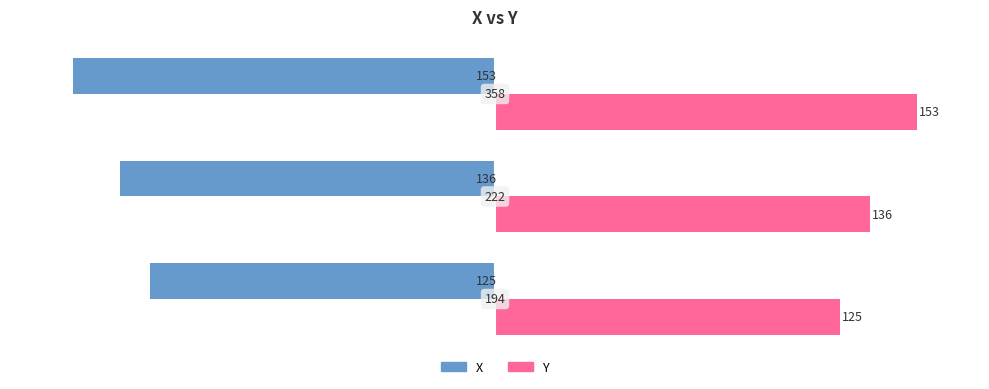

What are all the series names shown in the legend?

X, Y